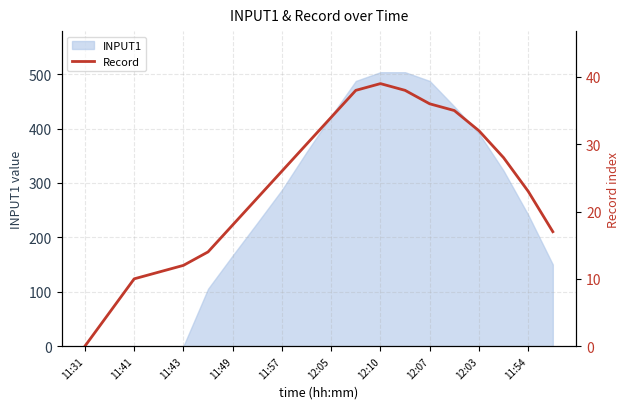

The value of INPUT1 at 12:10 is 225.5. True or false?

False